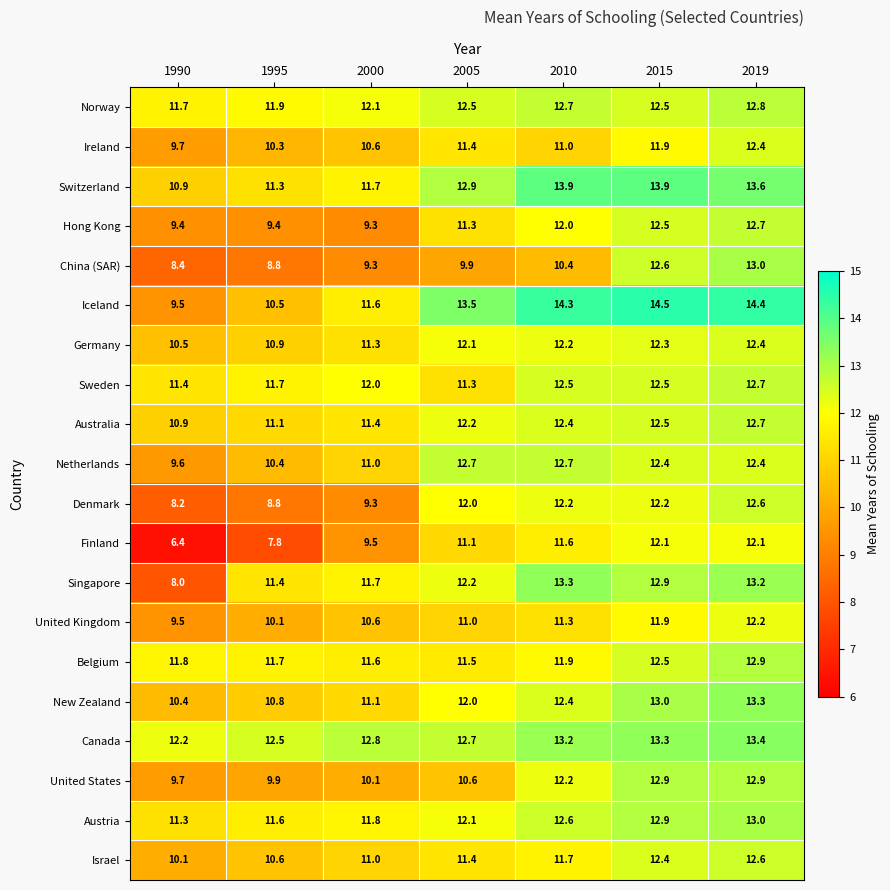

What is the difference between the New Zealand values at 2000 and 2005?

0.9